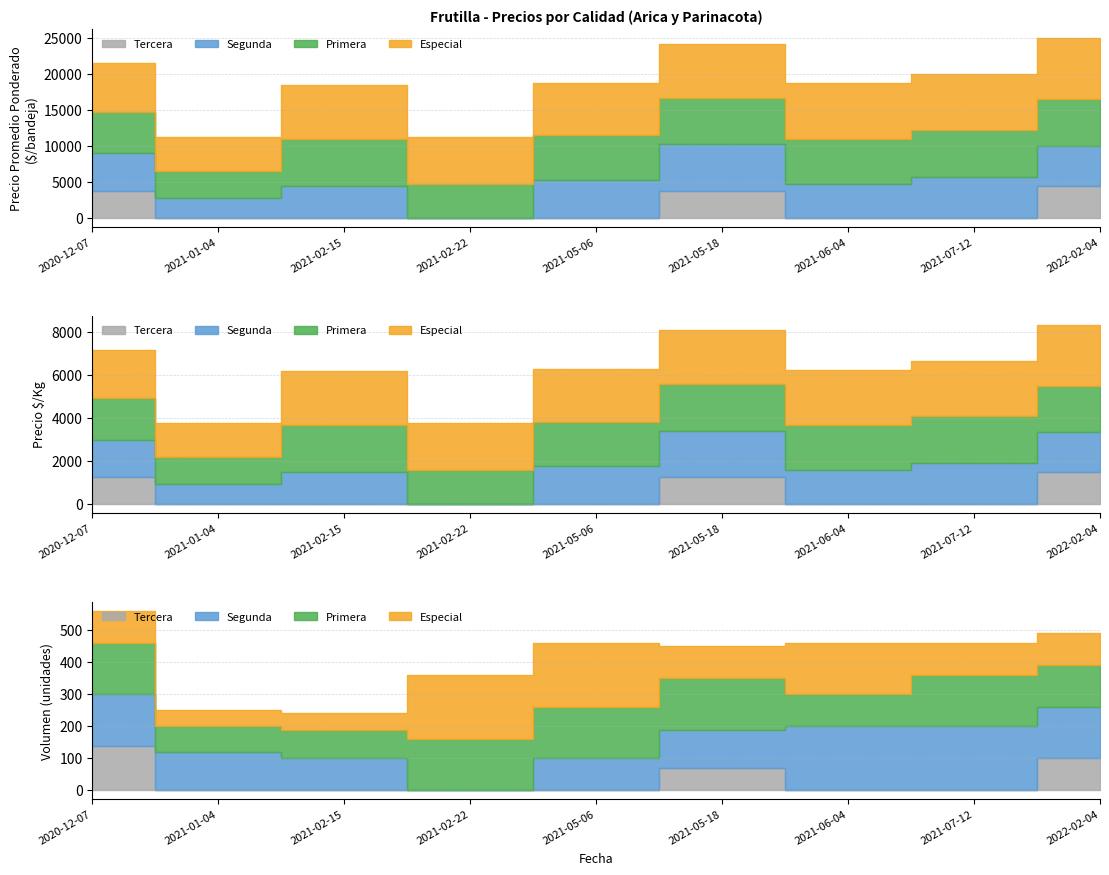

What are all the series names shown in the legend?

Especial, Primera, Segunda, Tercera